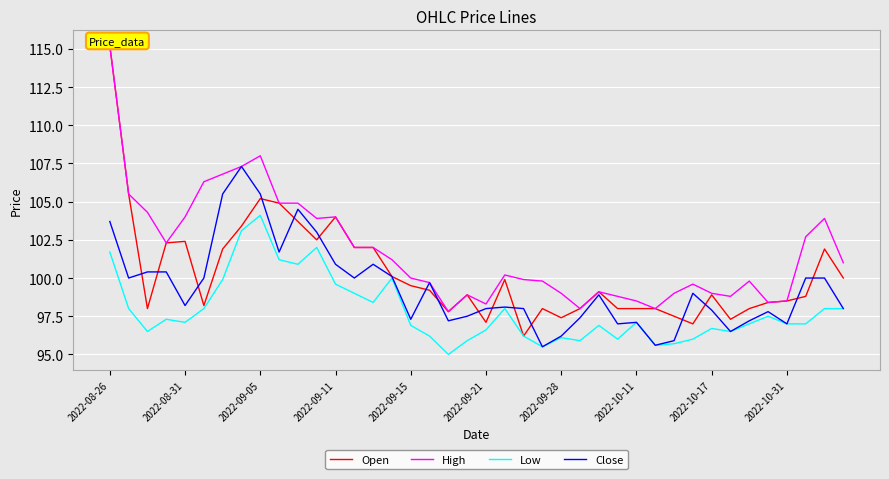

What is the maximum value for Low?

104.1